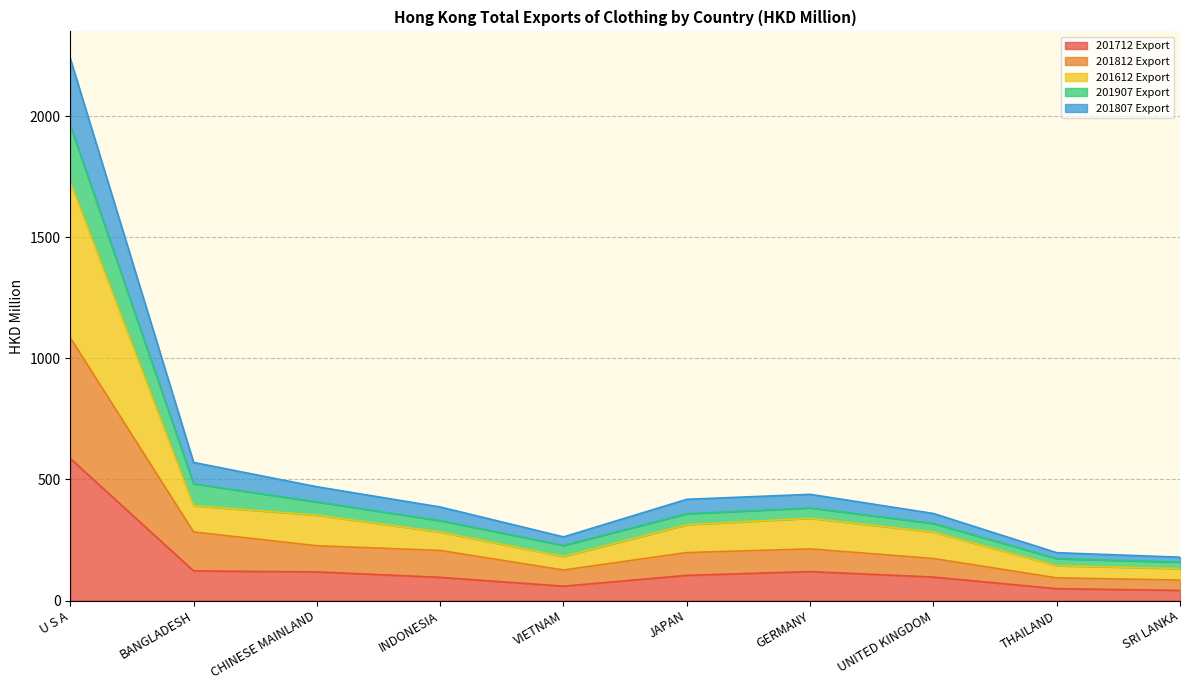

The 201807 Export series shows 153.9 at BANGLADESH. True or false?

False